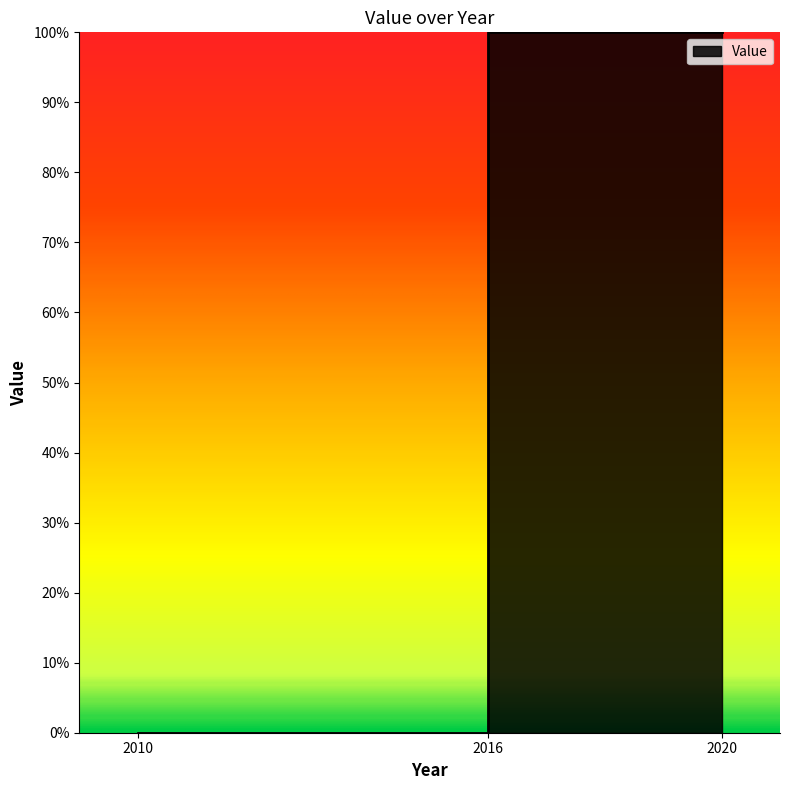

Reading left to right, transcribe all the data shown in this chart.

0	0	1	1	1